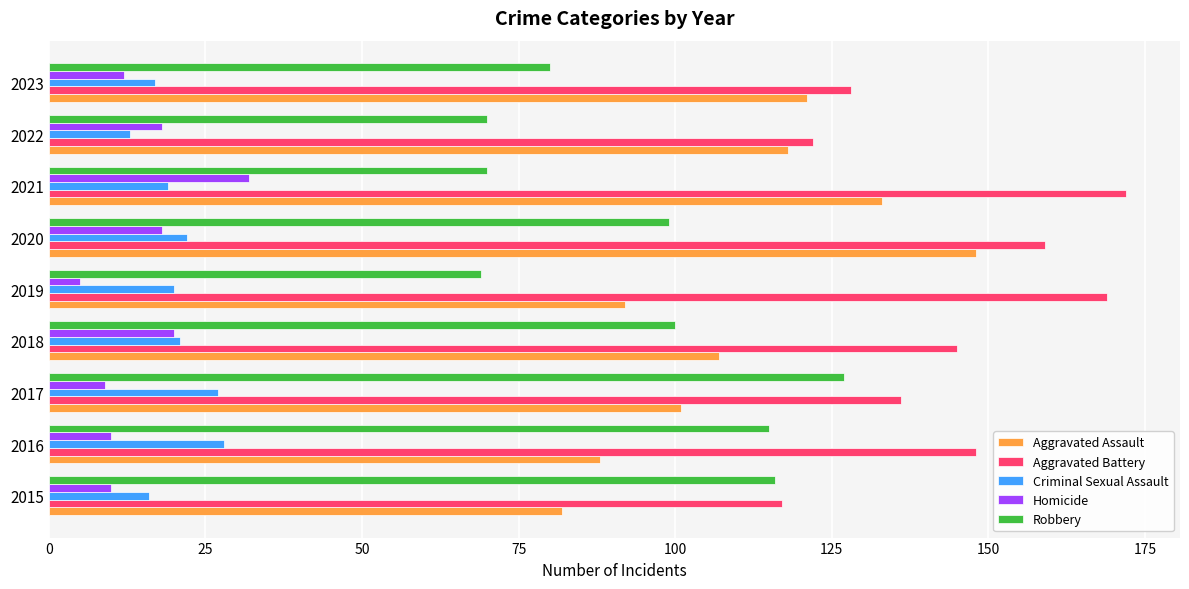

What is the smallest value displayed?

5